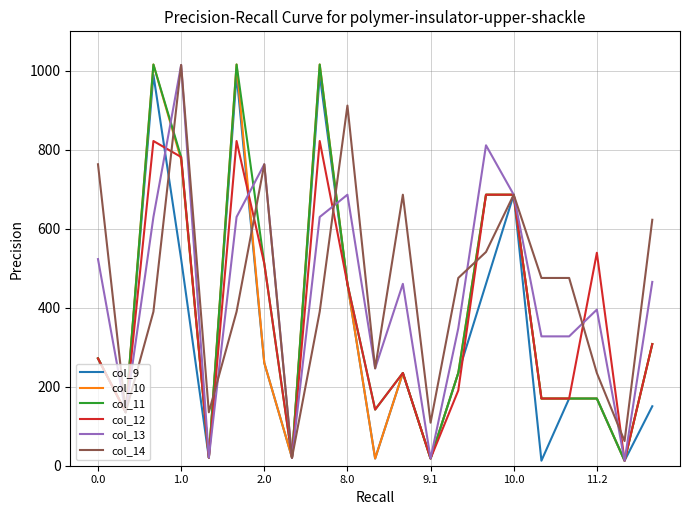

What is the maximum value for col_10?

1016.0